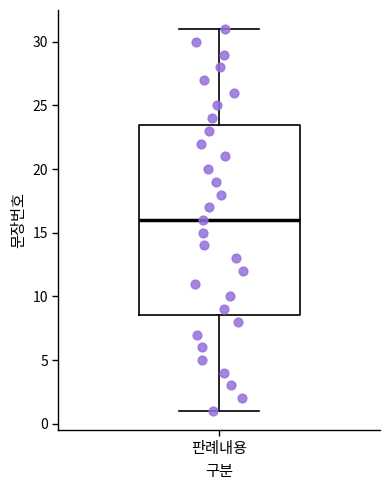

Transcribe this box plot: give where the median line is, the range the box spans, and where the two whiskers end, as read against the y-axis. The values are not printed on the chart, so give them approximately, as read against the axis.

median 16.0, box 8.5 to 23.5, whiskers 1.0 to 31.0